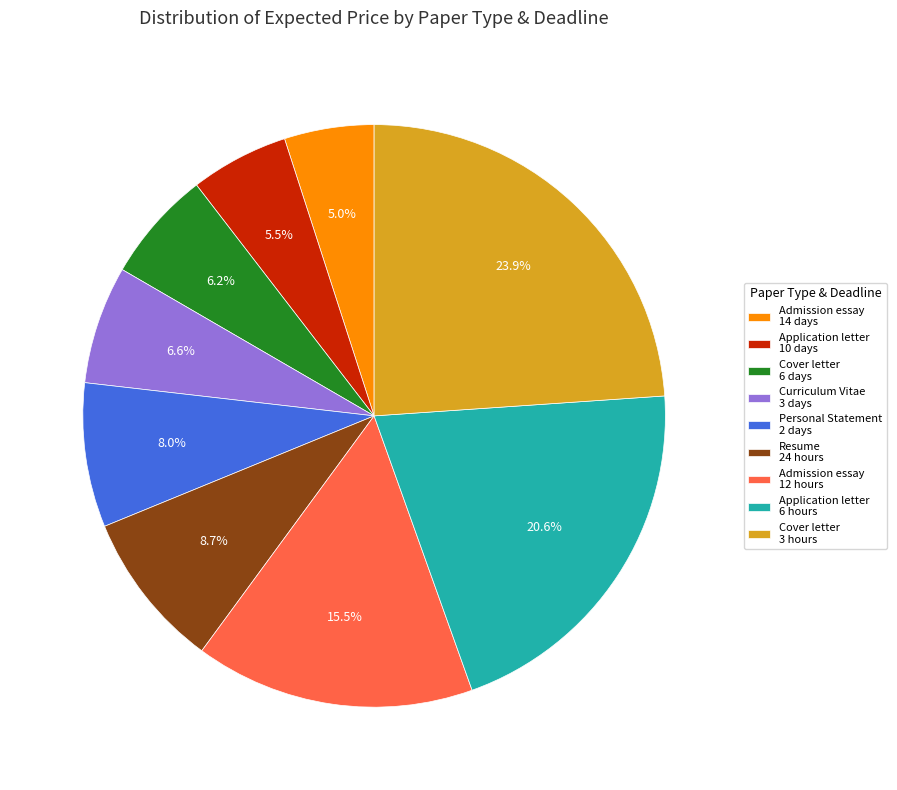

Does Curriculum Vitae 3 days represent more than half of the total?

No